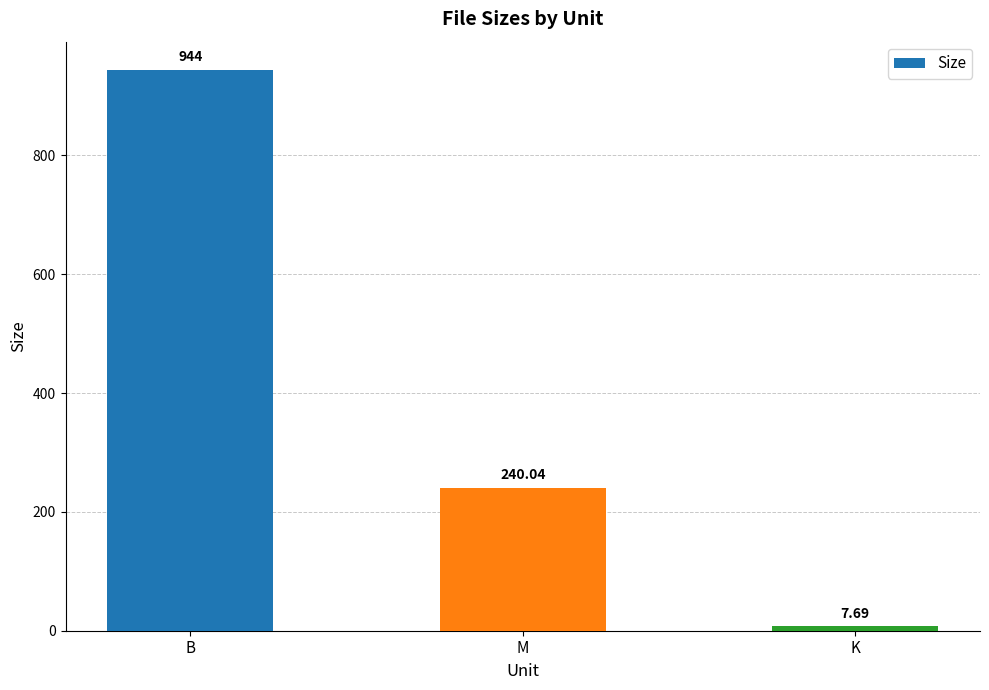

At which label is the value closest to 475?

M